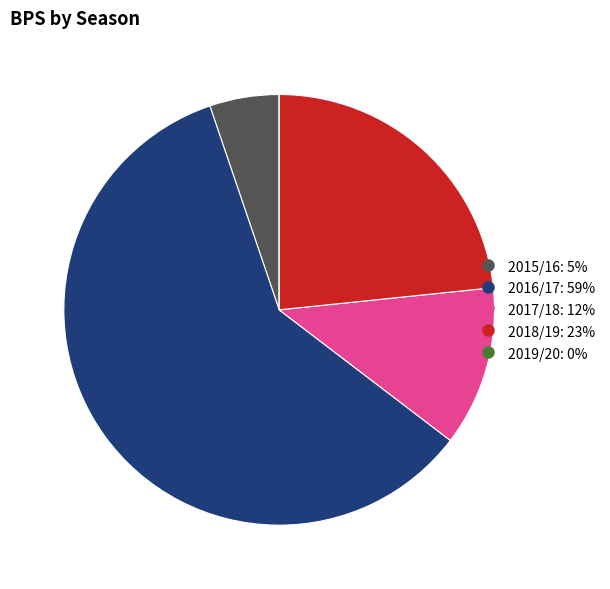

True or false: 2018/19 accounts for 38% of the total.

False